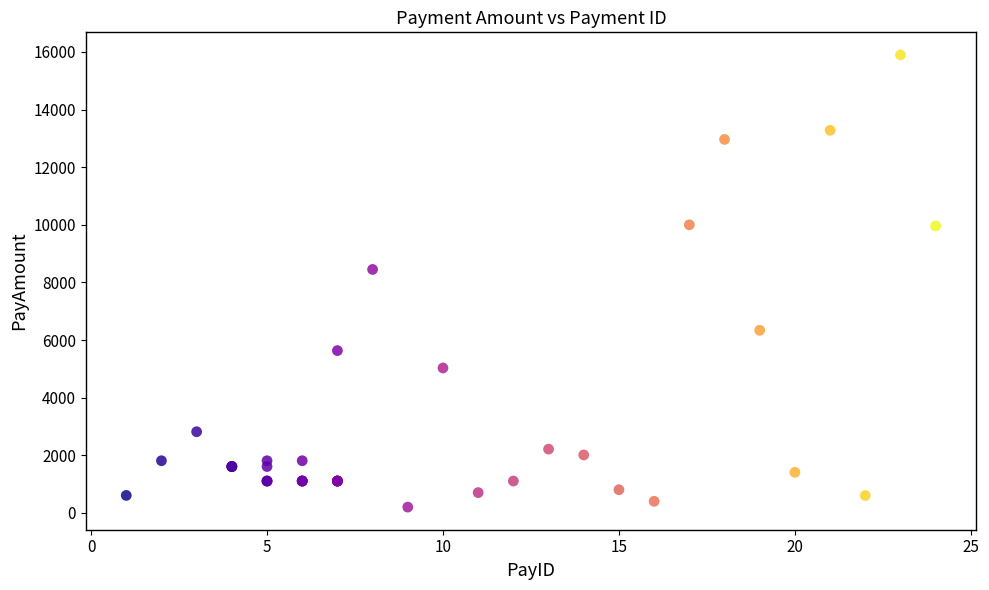

What Y value in the scatter plot is closest to 8048?

8450.7